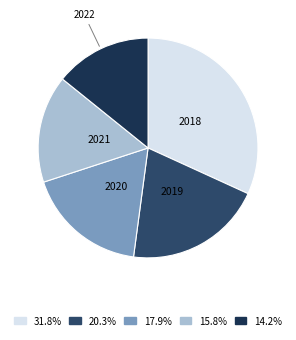

Which category has the smallest portion of the pie?

2022